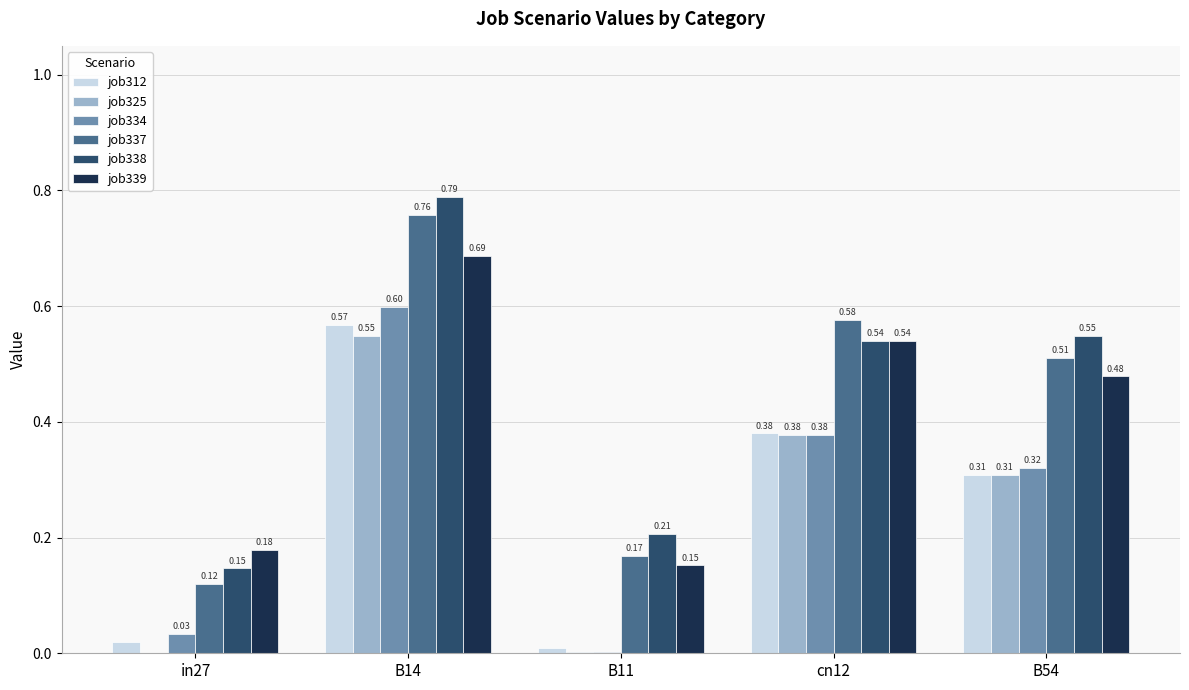

How many job337 values are between 0 and 1?

5